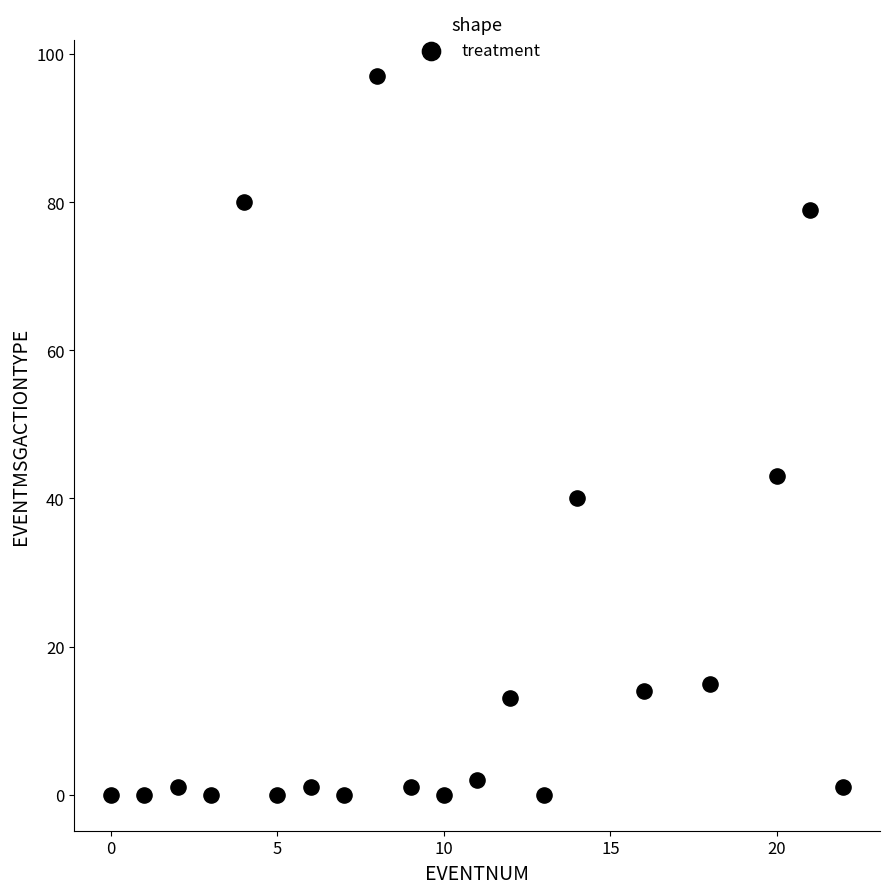

What is the range of X values (max minus min)?

22